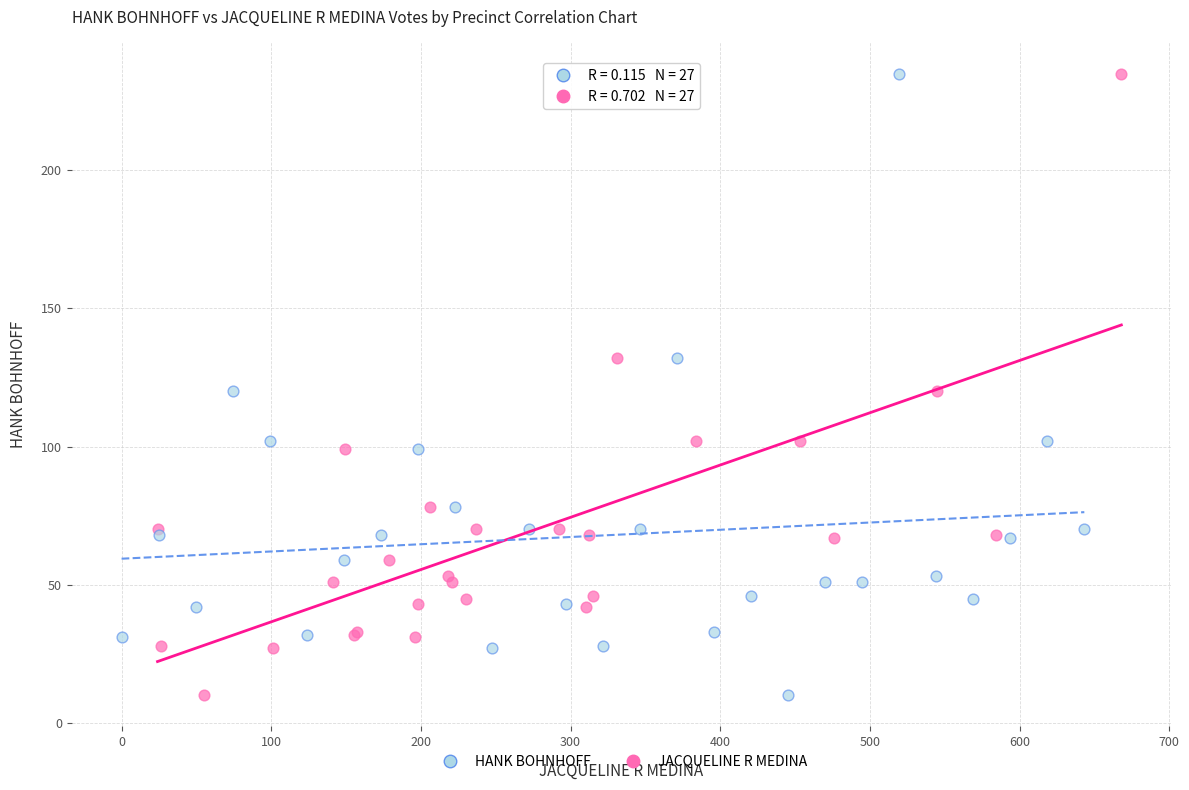

What are all the series names shown in the legend?

HANK BOHNHOFF, JACQUELINE R MEDINA